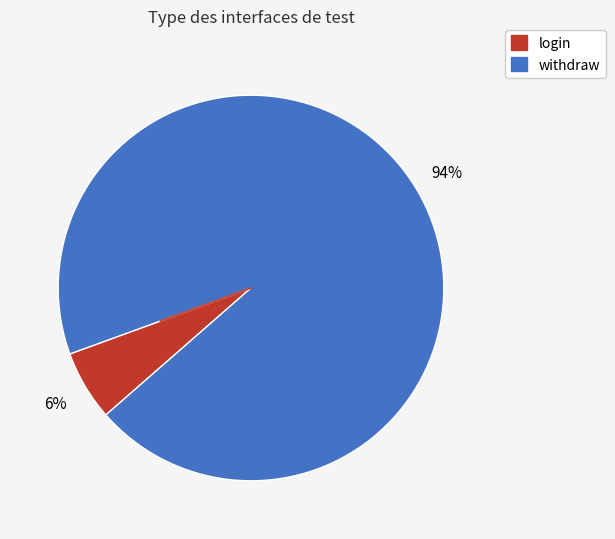

Does any single category account for the majority?

Yes